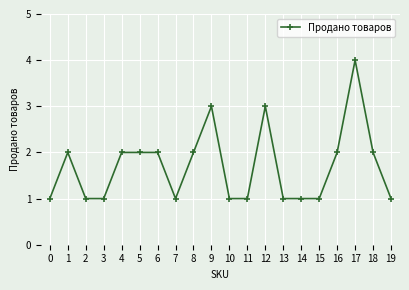

What is the average value?

2